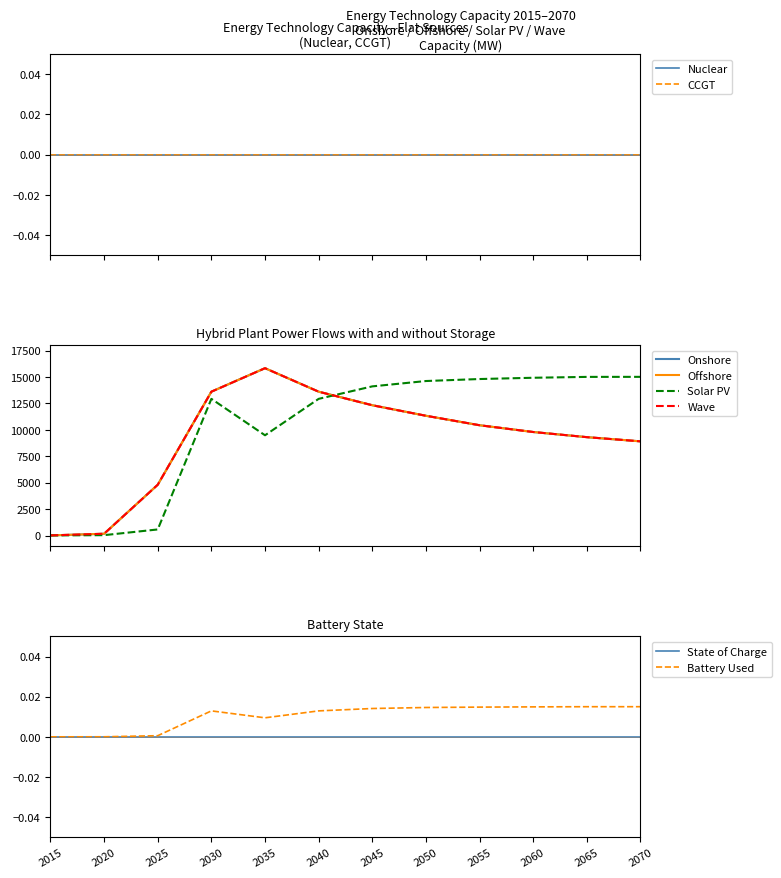

What is the maximum value for Onshore?

15839.1